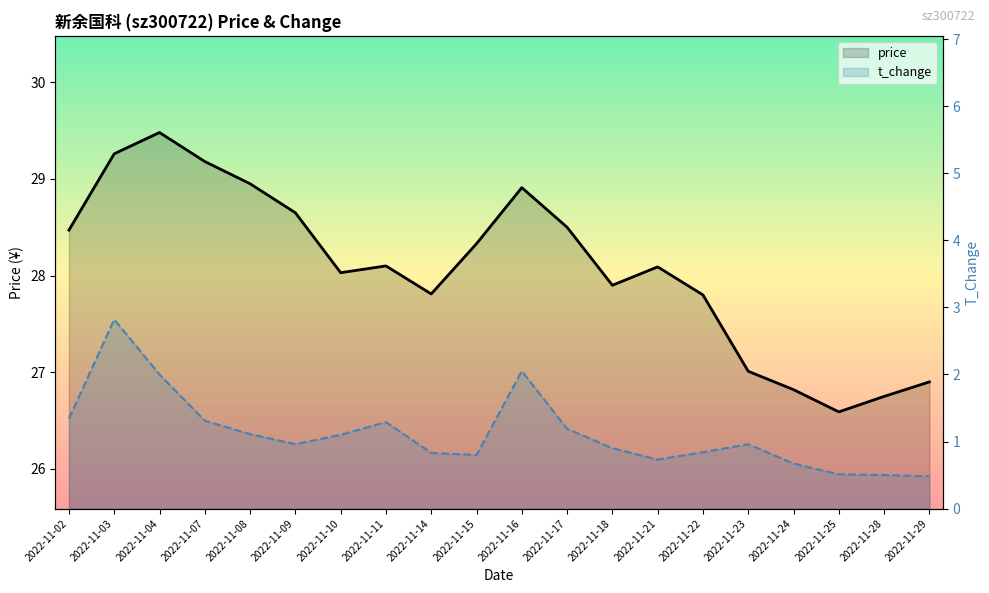

What is the value of the price point at the 17th from the left?

26.8